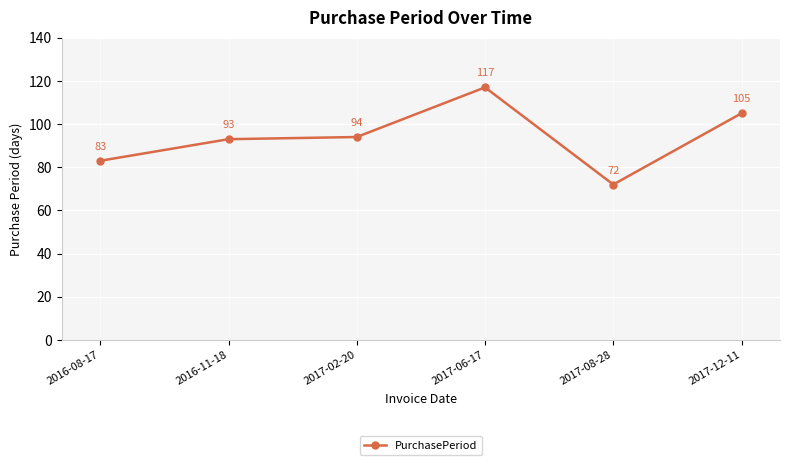

What is the value of the 4th point from the left?

117